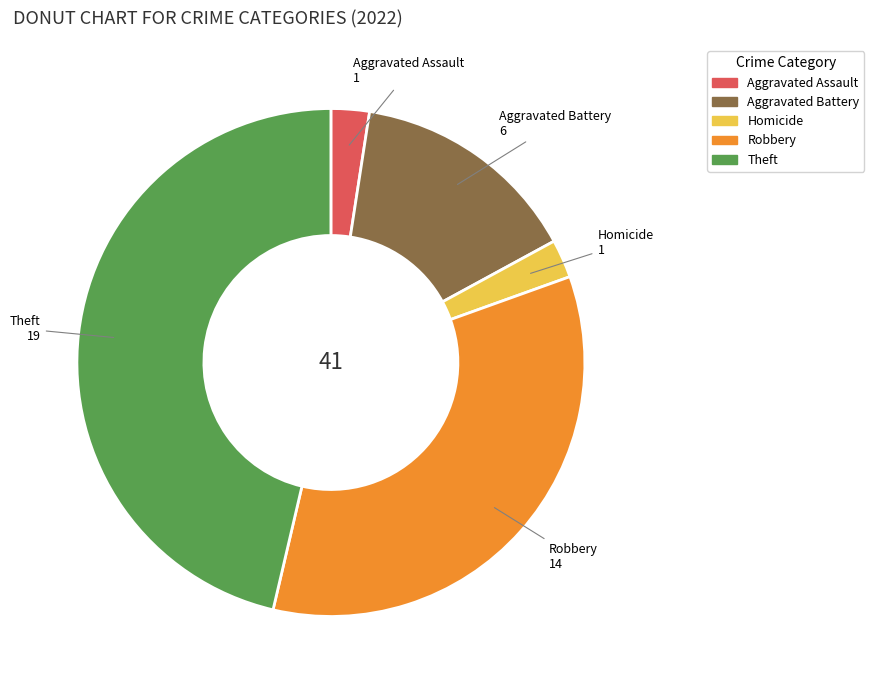

Is there any slice that represents more than half of the pie?

No